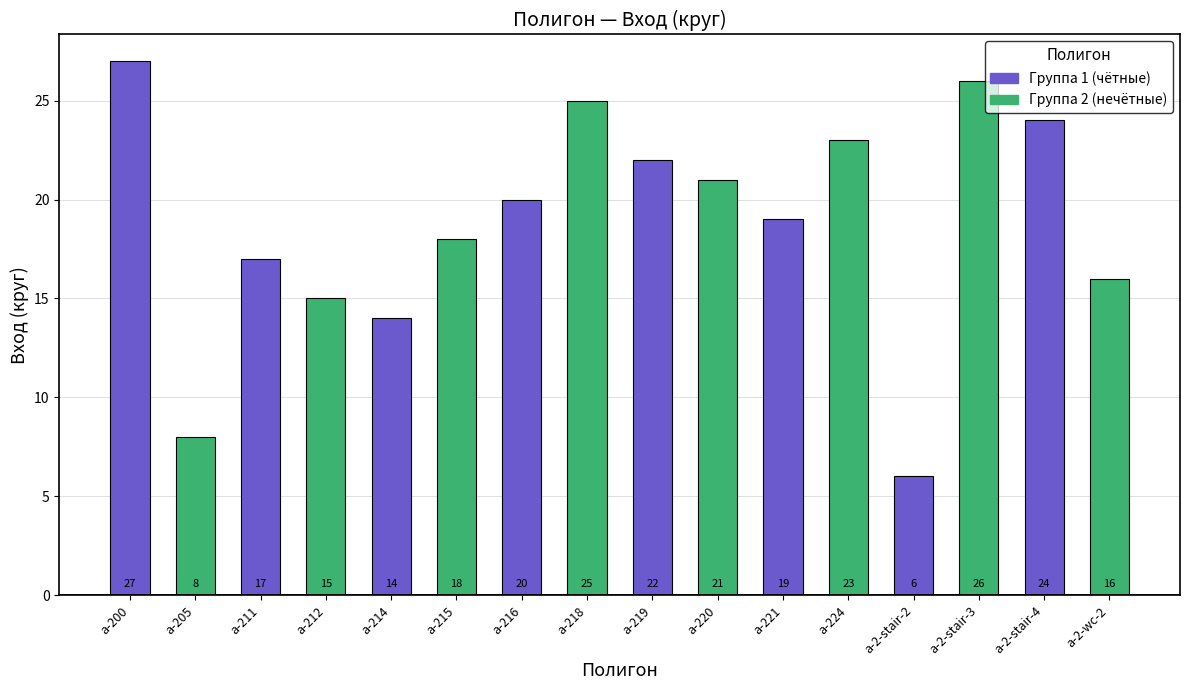

Does the chart contain any negative values?

No